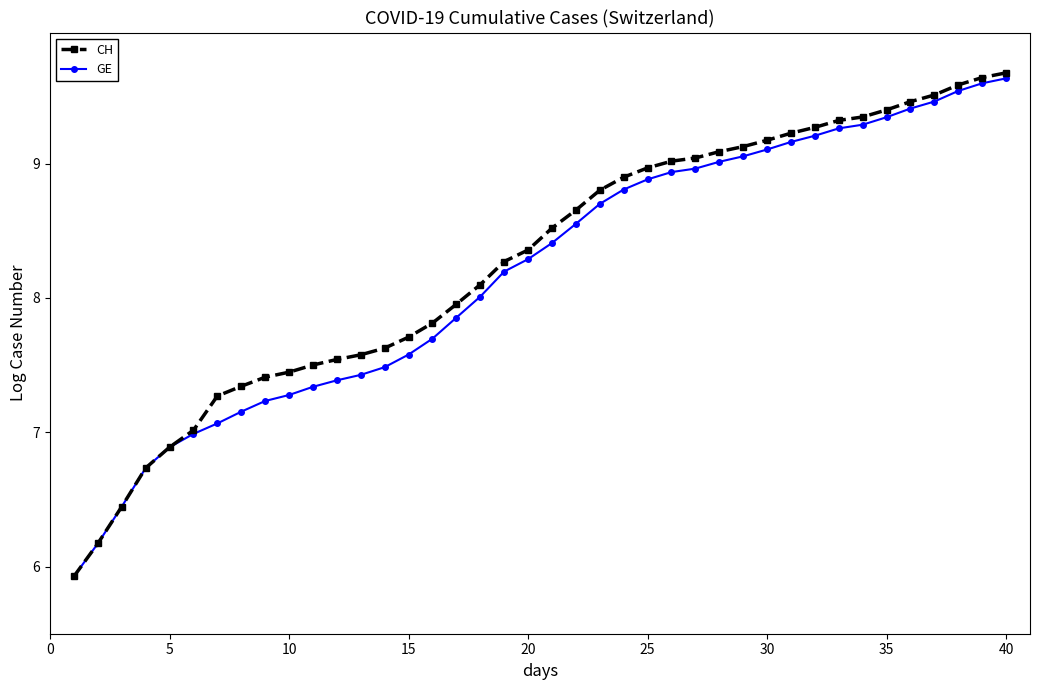

What is the highest value of the CH series?

9.7